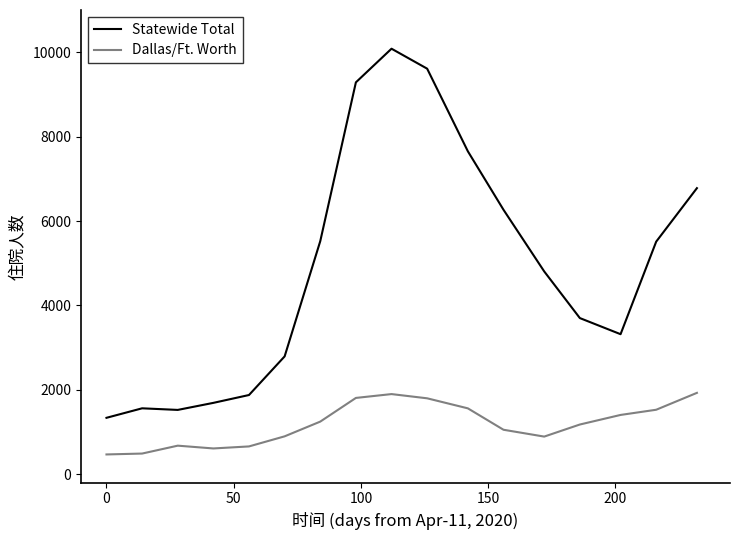

True or false: Statewide Total and Dallas/Ft. Worth intersect in this chart.

False